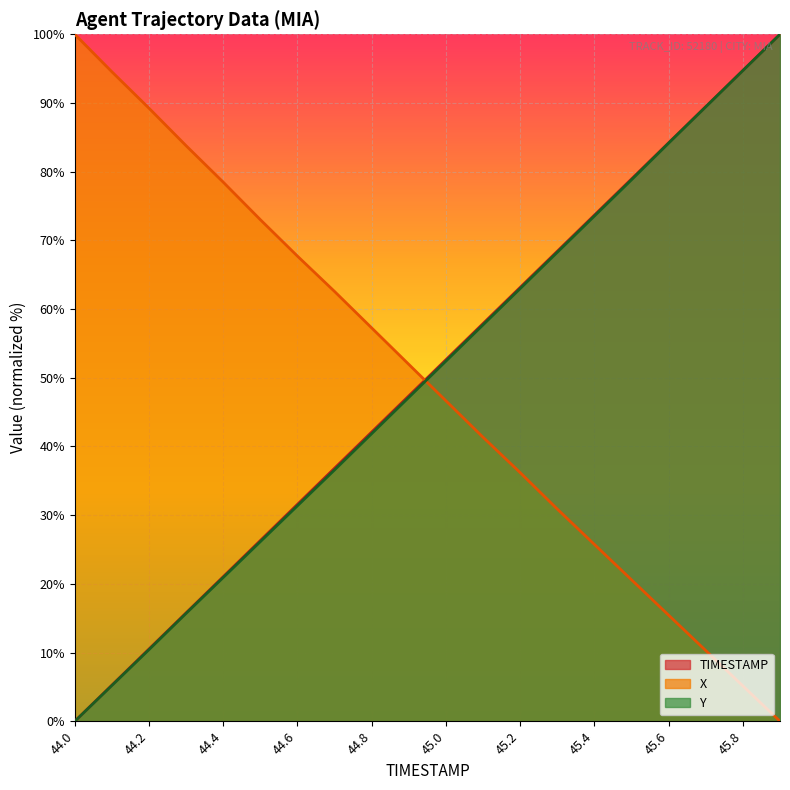

List the series in order of their overall mean, lowest first.

X, Y, TIMESTAMP